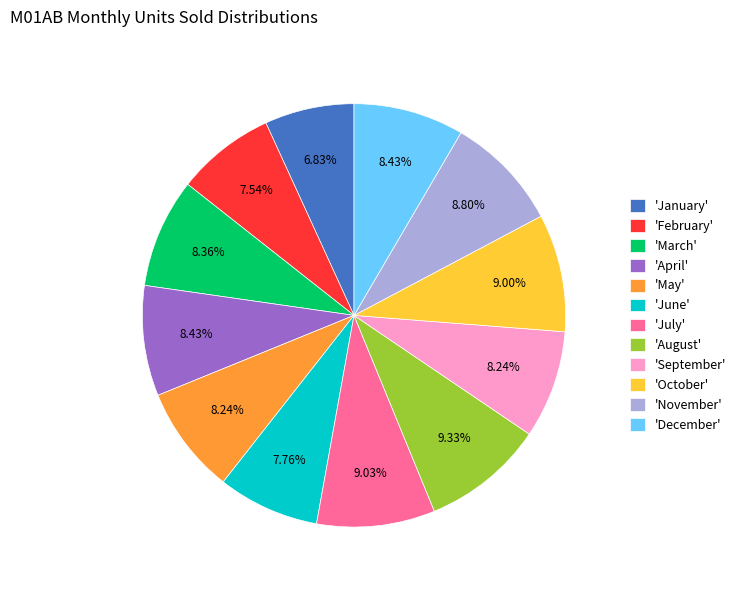

What is the ratio of the value at 'June' to the value at 'May'?

0.9